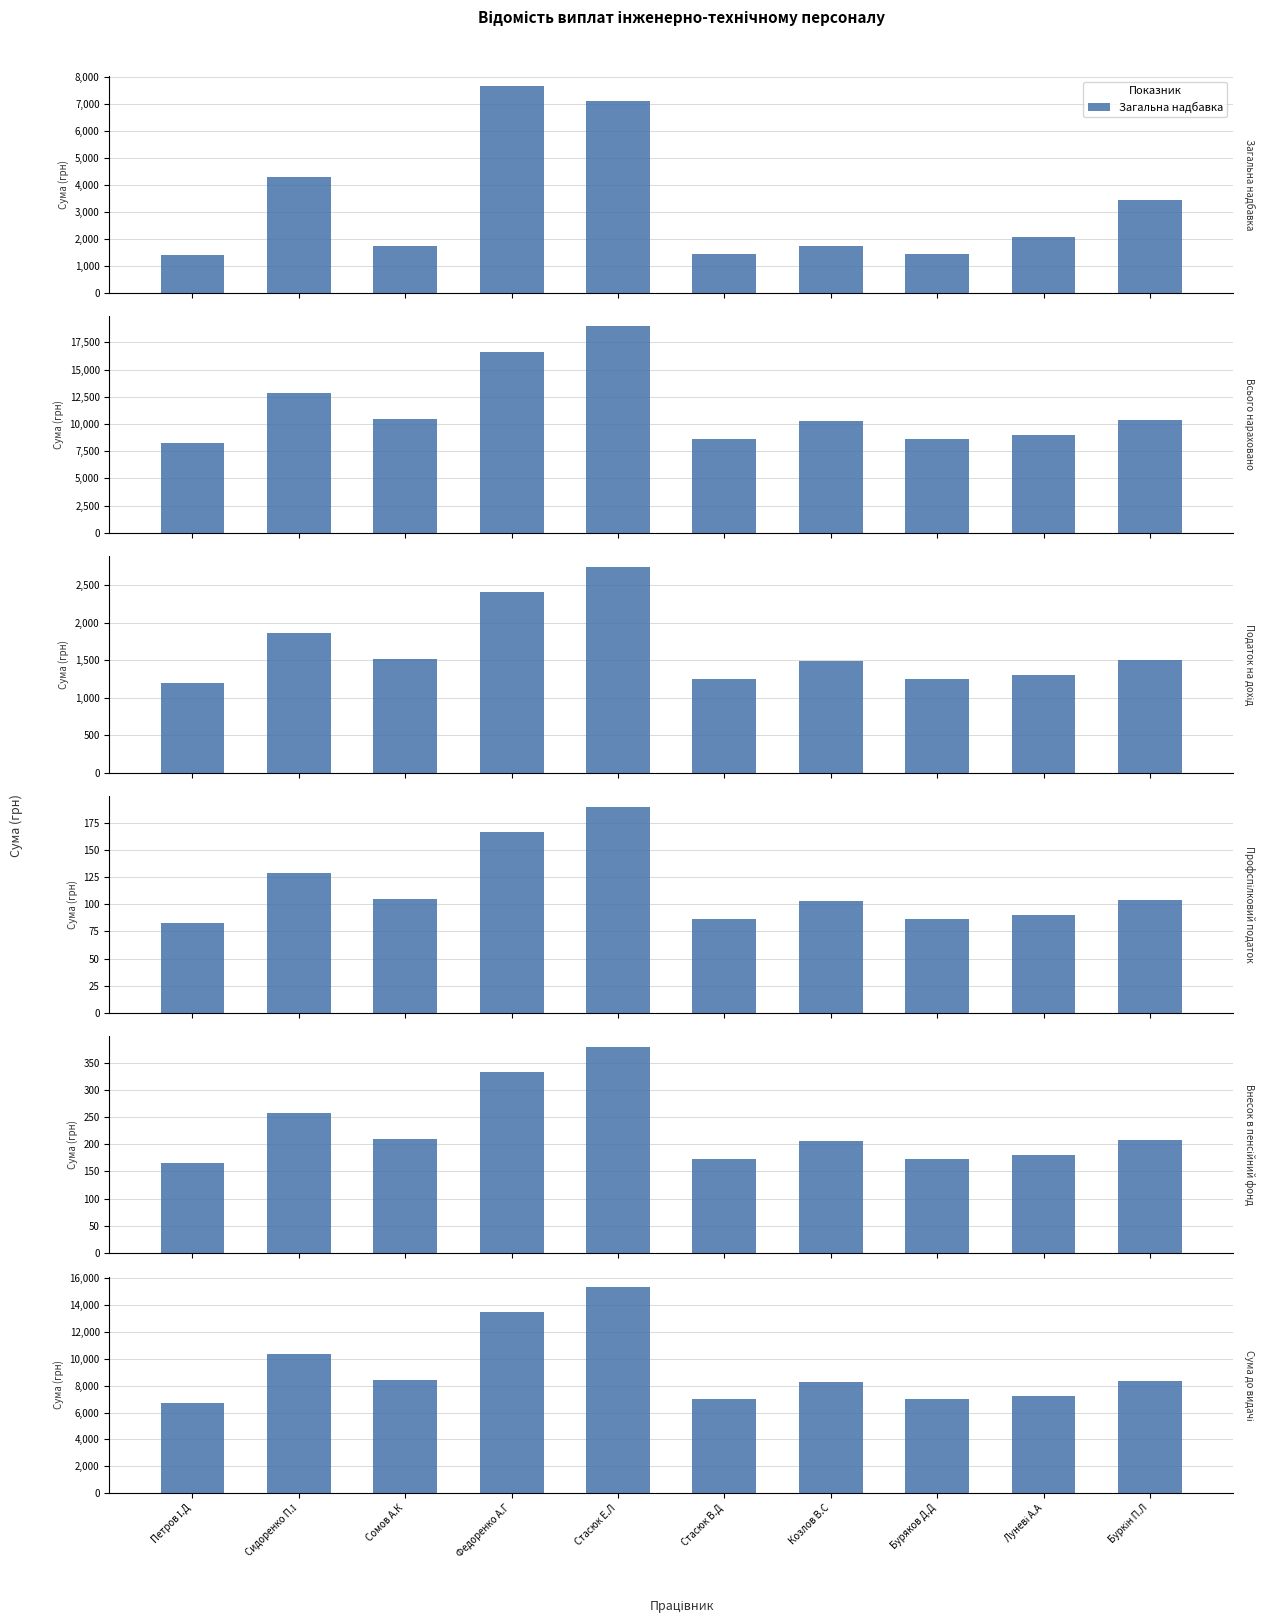

Is it true that Внесок в пенсійний фонд equals 306.9 at Козлов В.С?

False